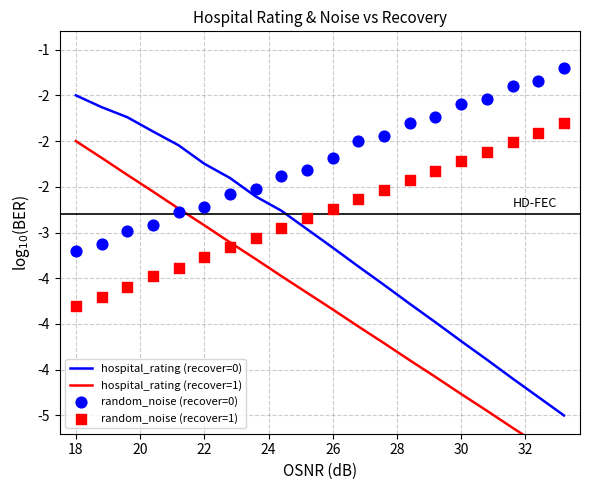

At how many categories does at least one series exceed -5?

20